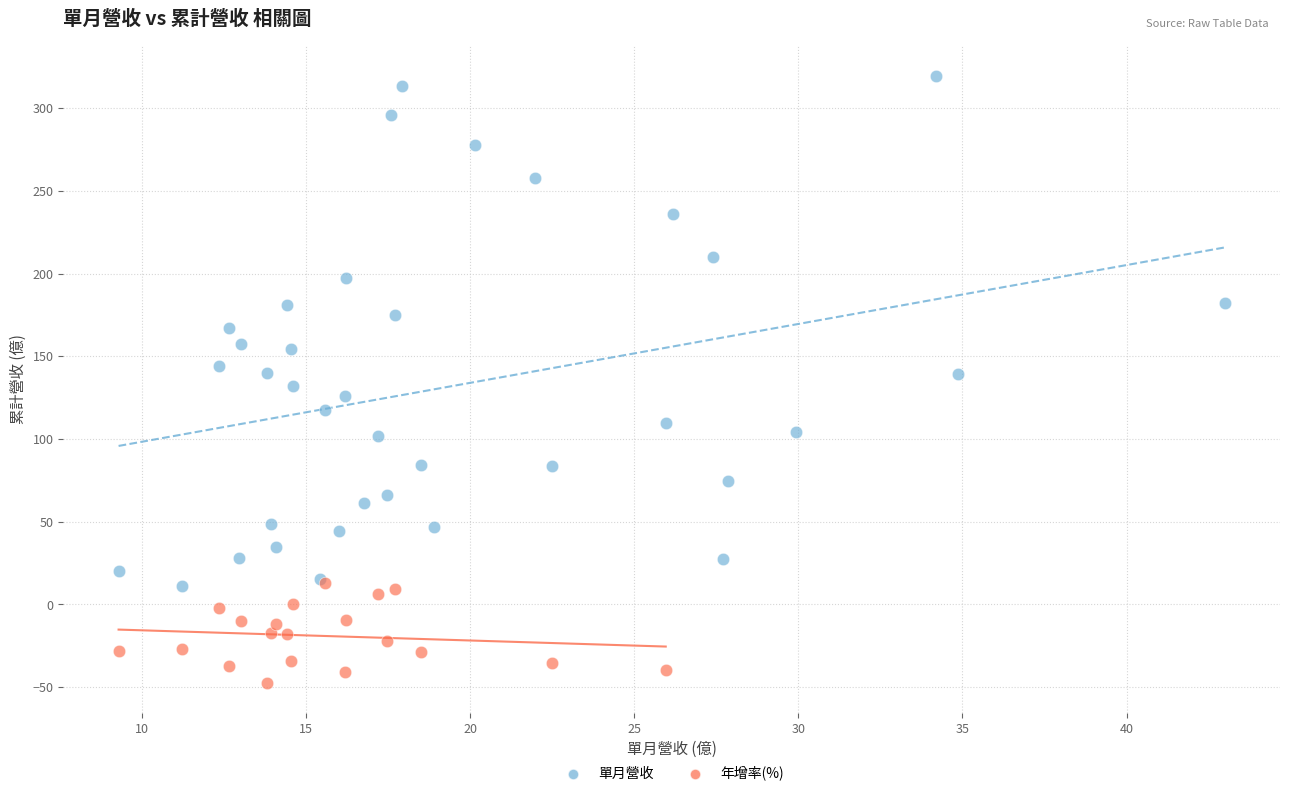

Which series reaches the maximum Y coordinate?

單月營收